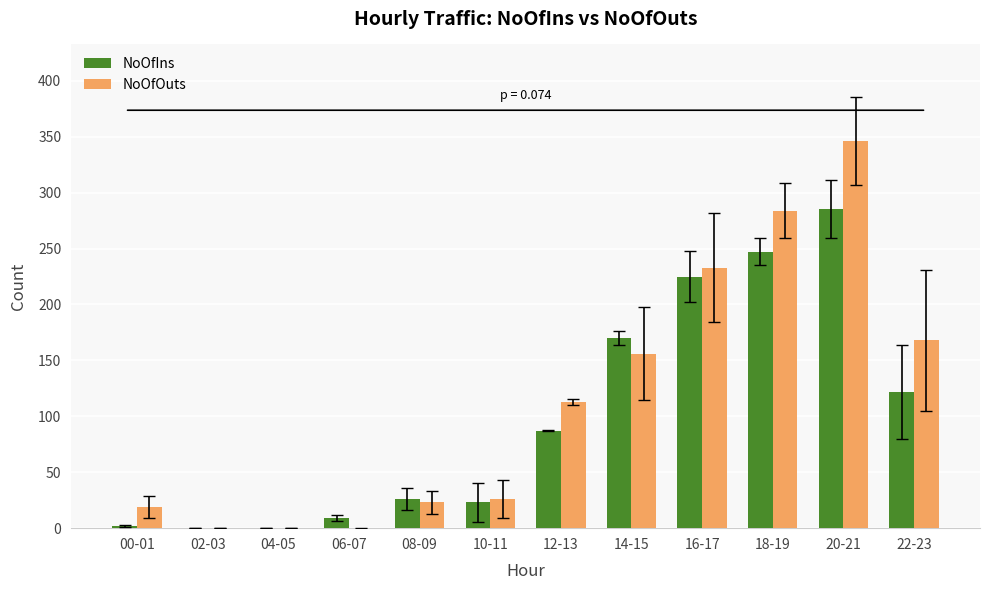

Reading right to left, list all the values displayed in this chart.

NoOfIns: 122	285	247	225	170	87	23	26	9	0	0	2
NoOfOuts: 168	346	284	233	156	113	26	23	0	0	0	19